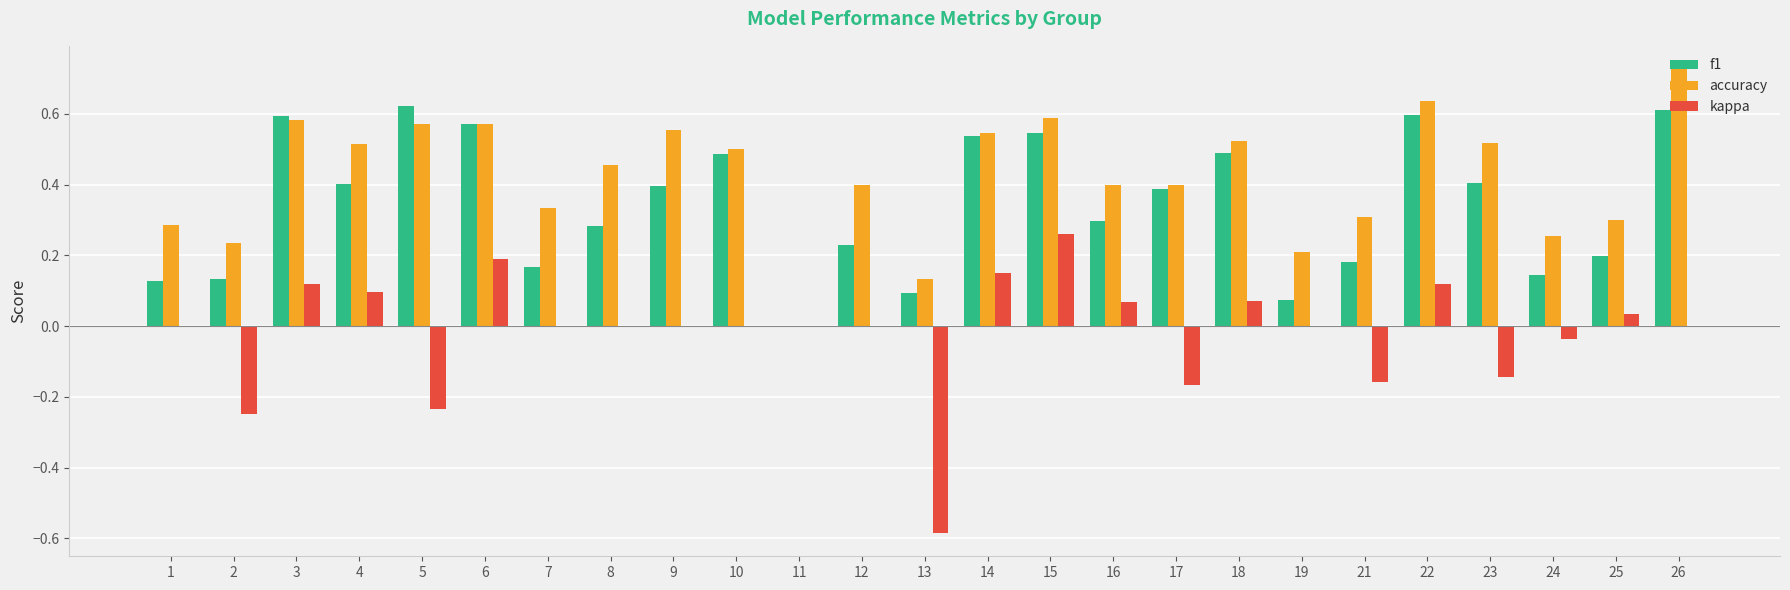

Is the value of f1 at 19 greater than the value of kappa at 11?

Yes